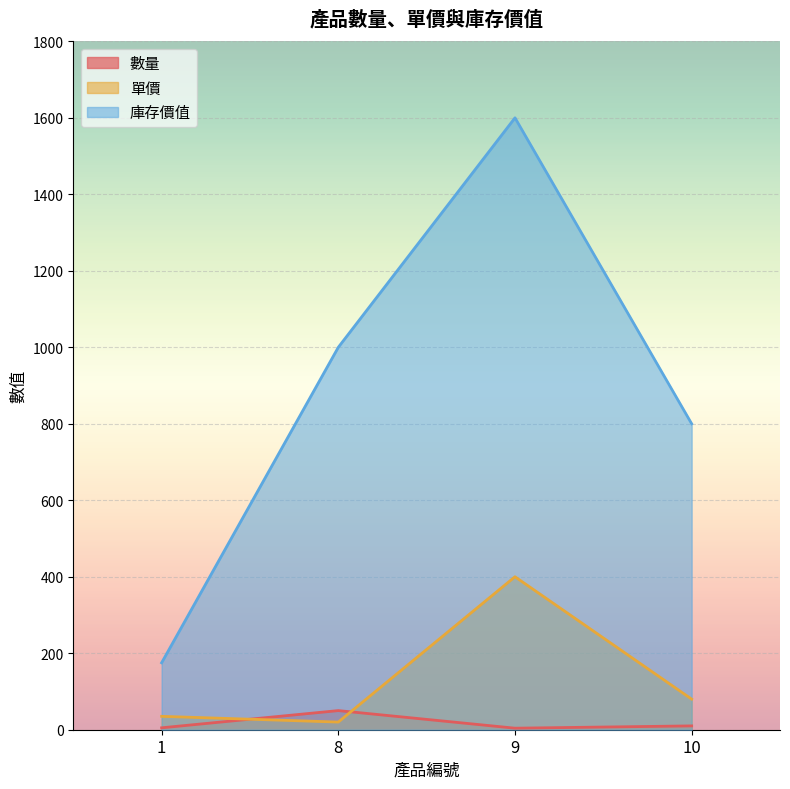

How many interior local valleys does the 單價 series have?

1